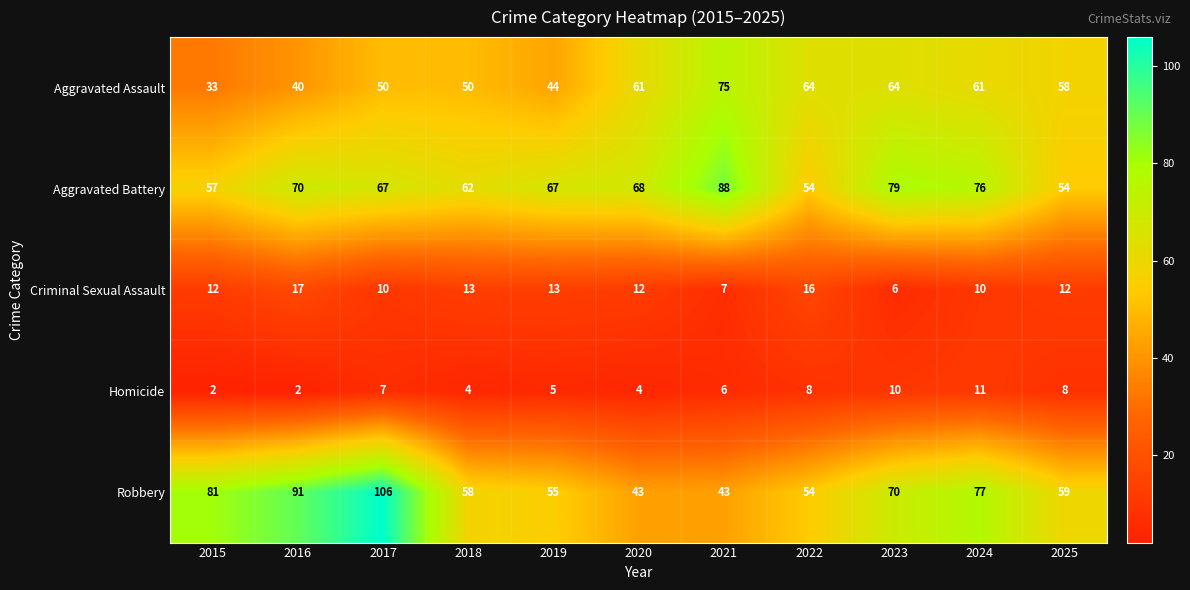

How many distinct data groups are displayed?

5